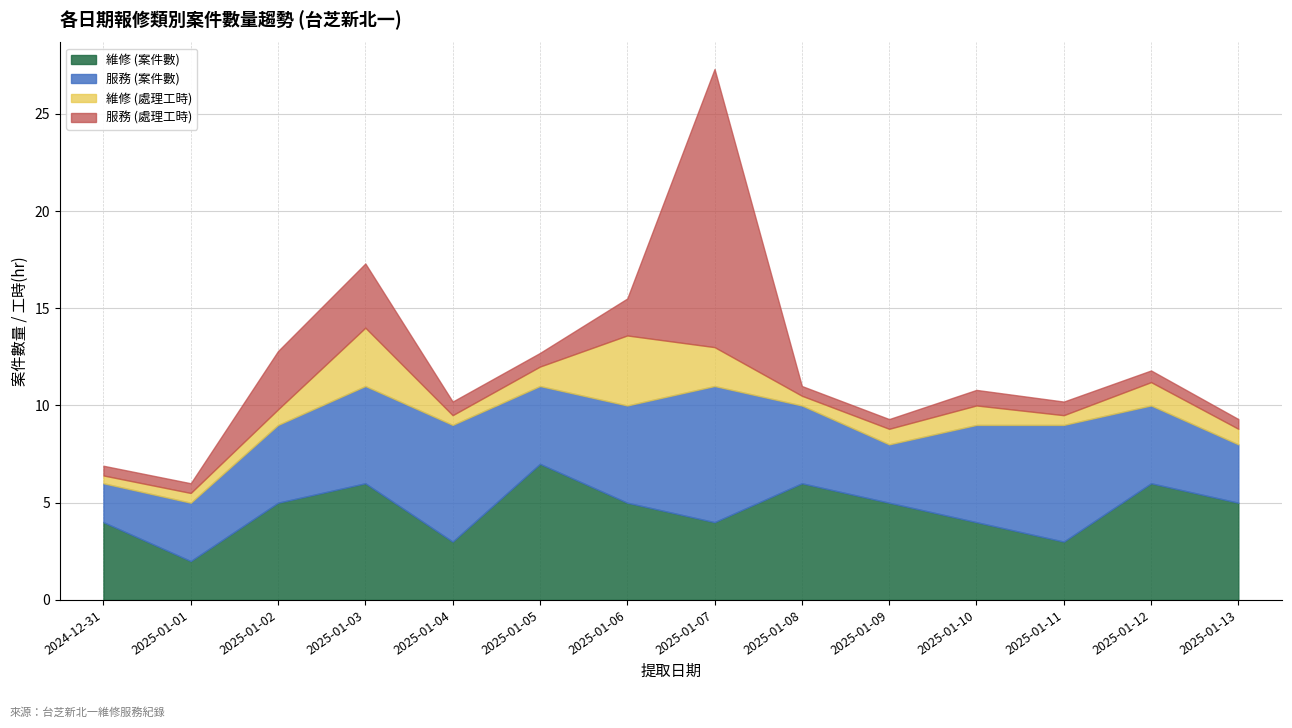

What is the difference between the 維修 values at 2025-01-09 and 2025-01-03?

1